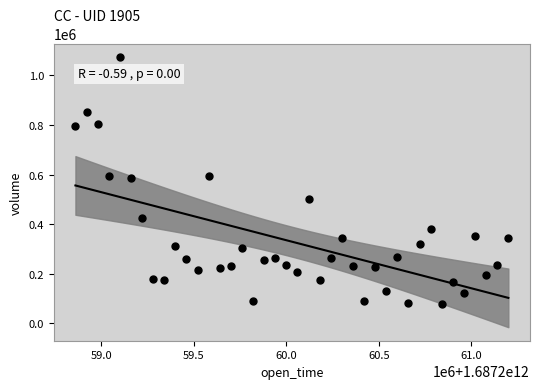

What is the range of Y values (max minus min)?

993869